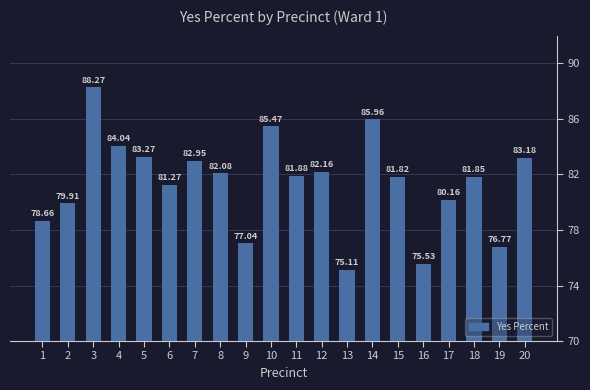

What is the difference between the values at 12 and 4?

1.9